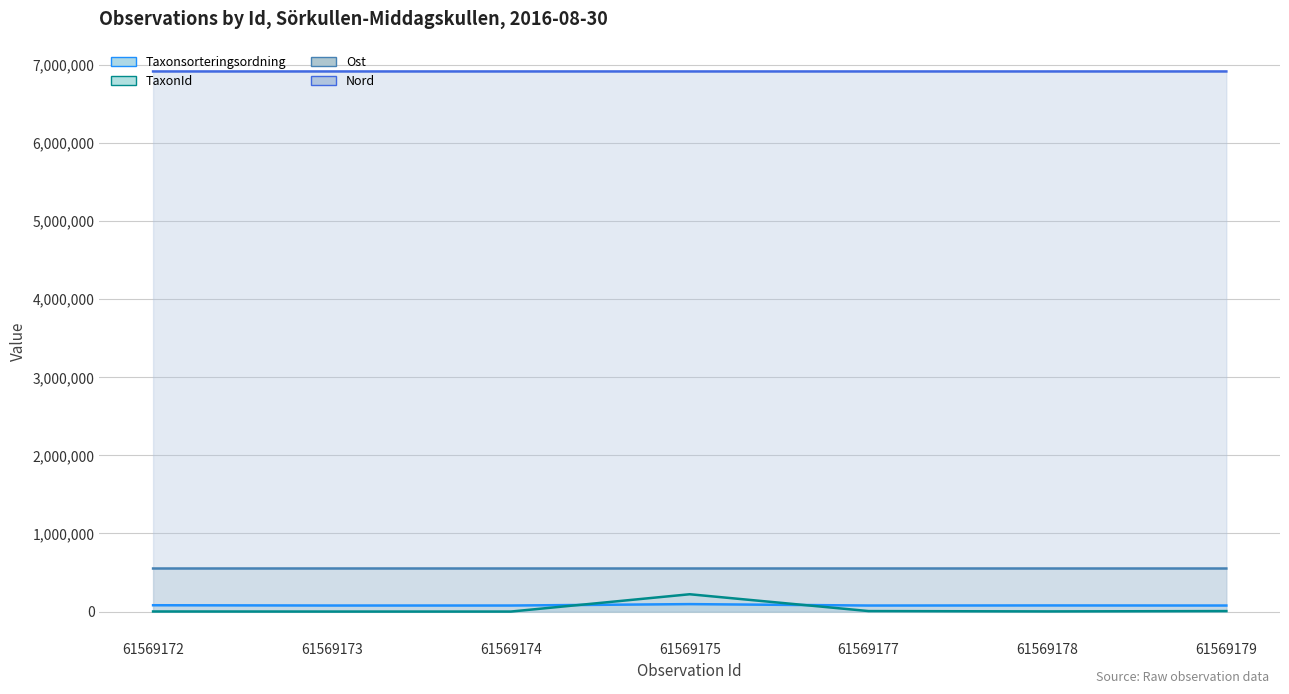

What are all the series names shown in the legend?

Taxonsorteringsordning (line), TaxonId (line), Ost (line), Nord (line)